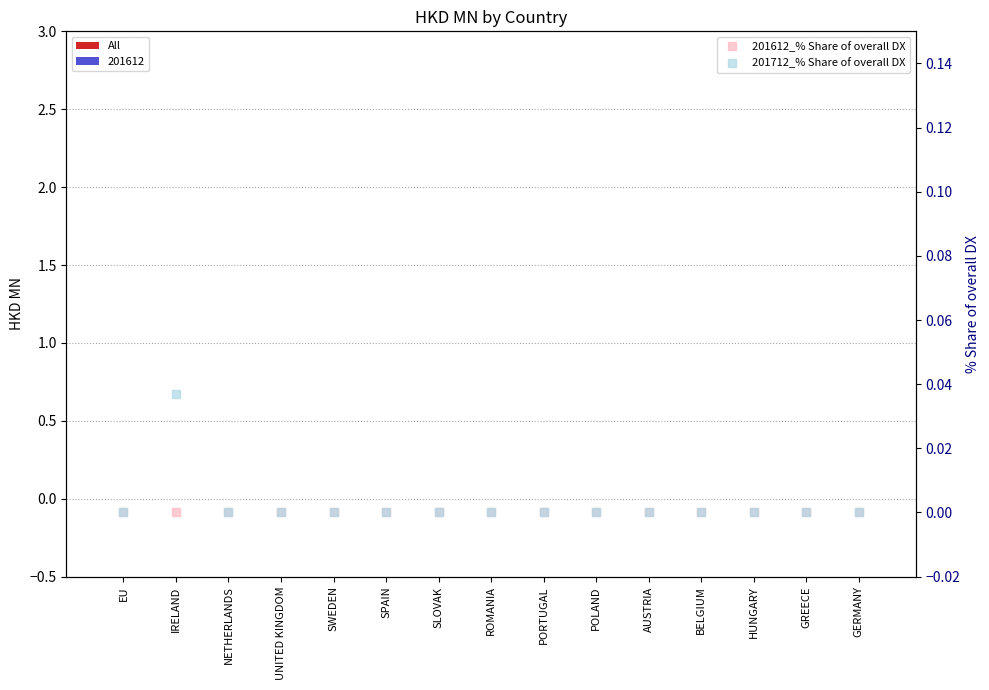

Rank the series by their maximum value, from highest to lowest.

201712_% Share of overall DX, All, 201612_% Share of overall DX